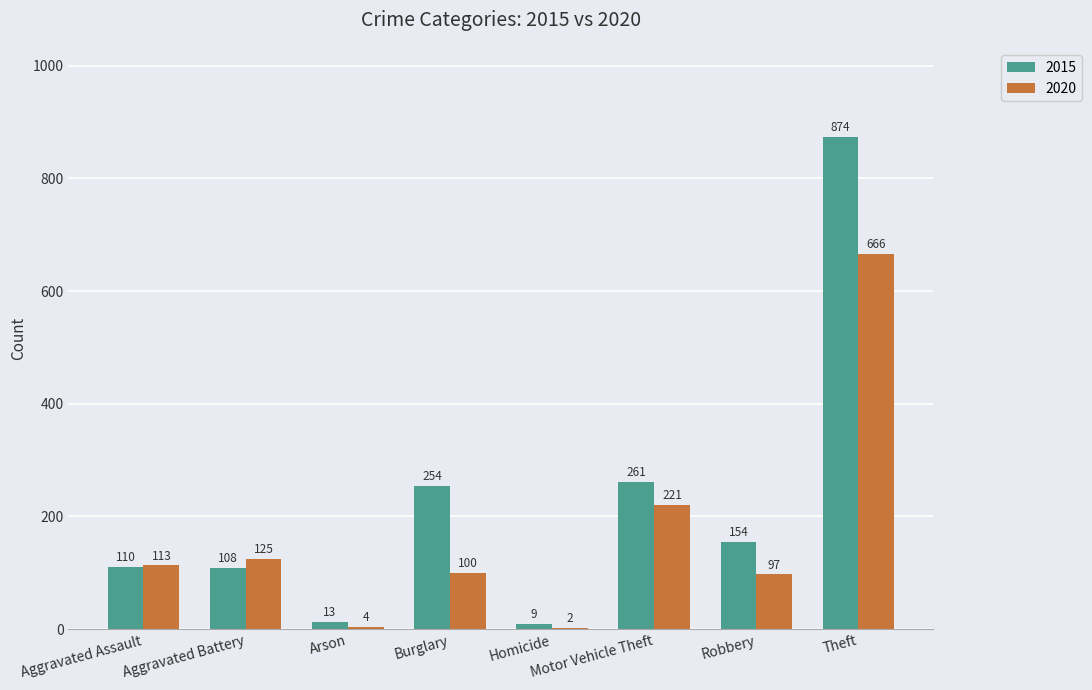

Read the 2020 value at Burglary.

100